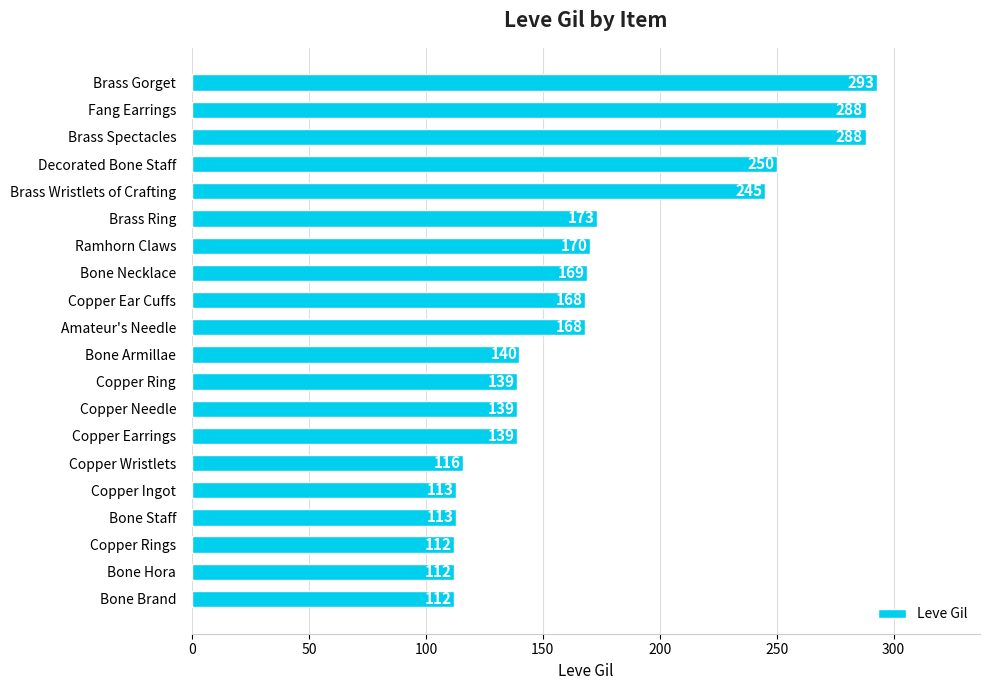

True or false: the data shows 67 at Bone Hora.

False